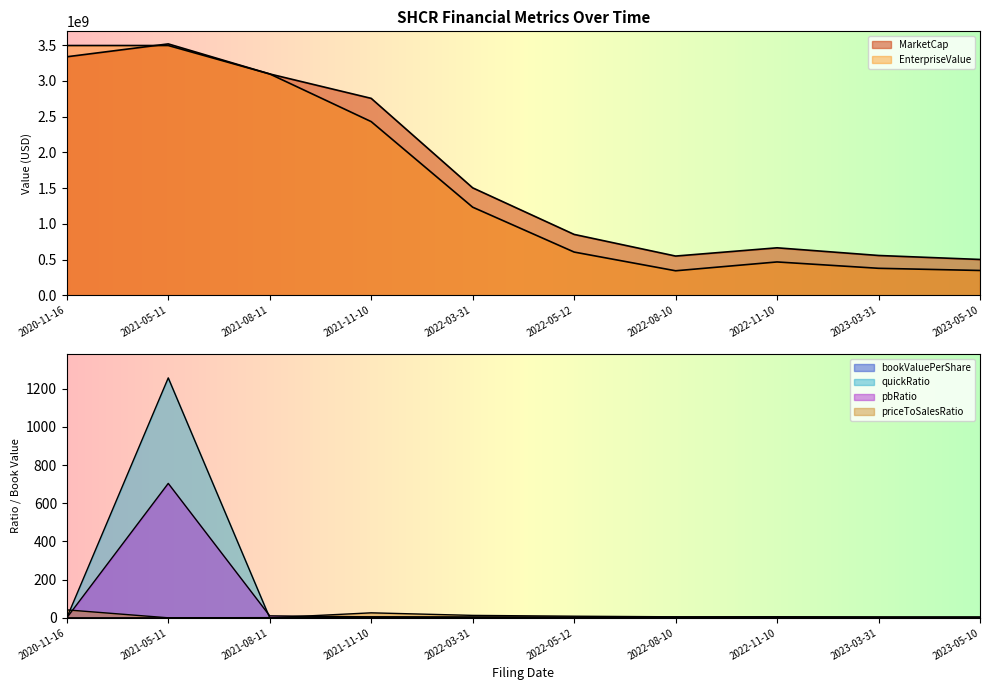

Where is EnterpriseValue nearest to the value 1919730620?

2021-11-10